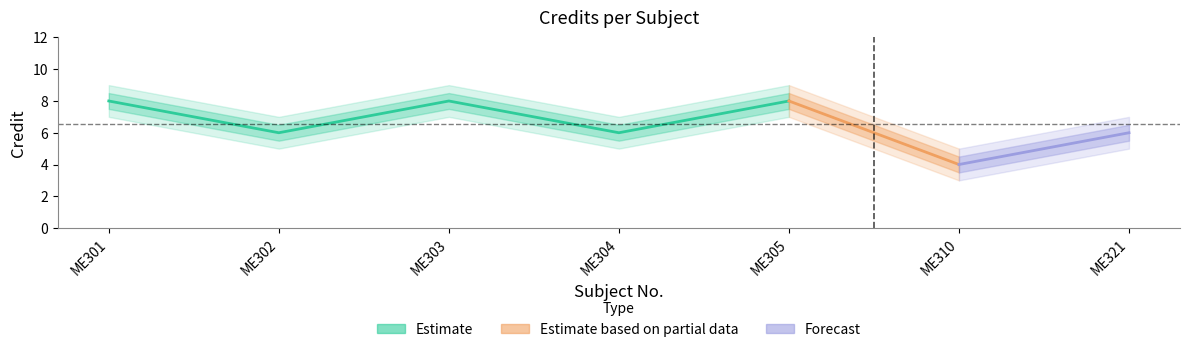

At ME305, list the series in order from largest to smallest.

Credit_upper2, Credit_upper1, Credit, Credit_lower1, Credit_lower2